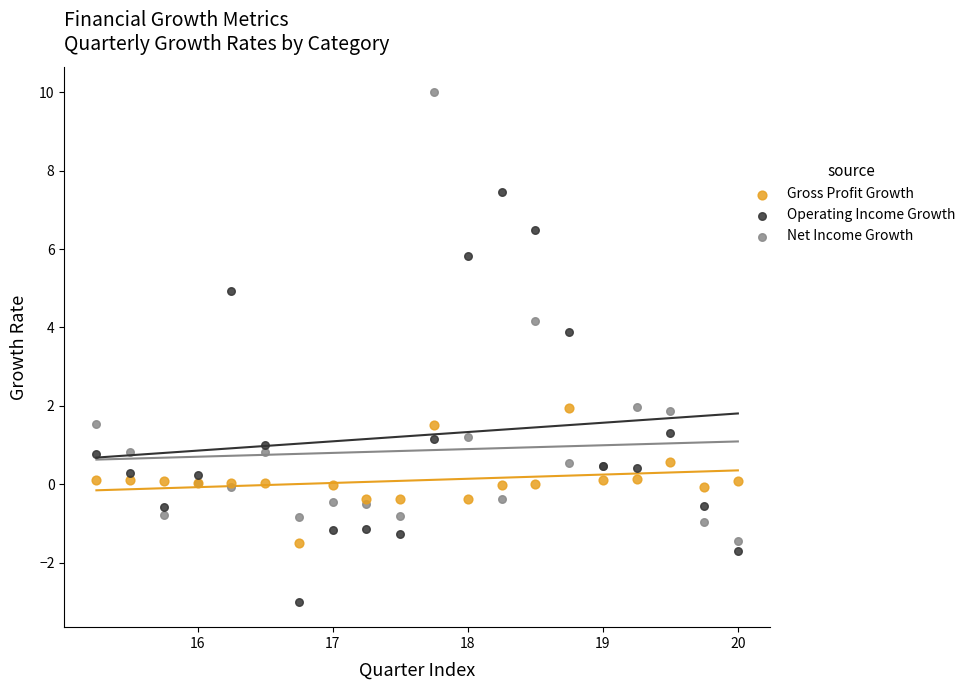

Which series contains the highest Y value?

Net Income Growth